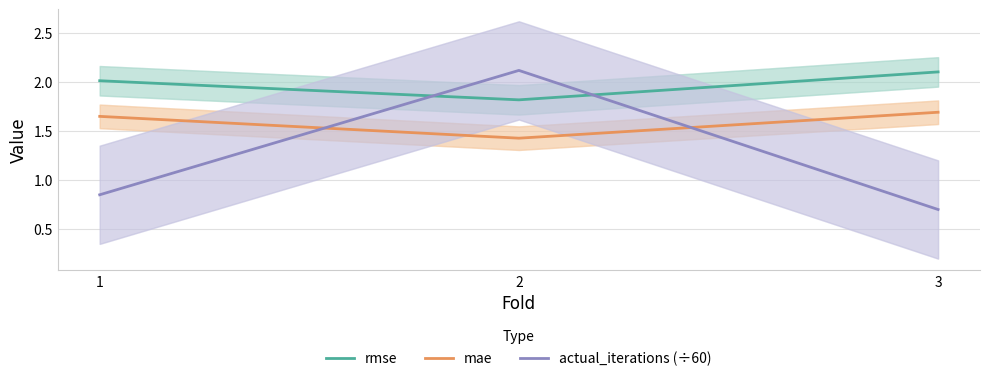

Which series has the largest total across all categories?

rmse